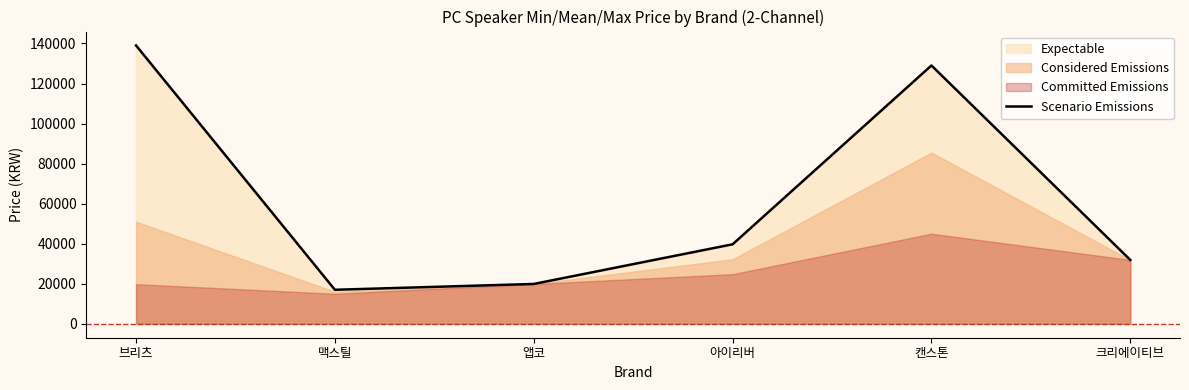

List the labels in order of value, largest first.

브리츠, 캔스톤, 아이리버, 크리에이티브, 앱코, 맥스틸